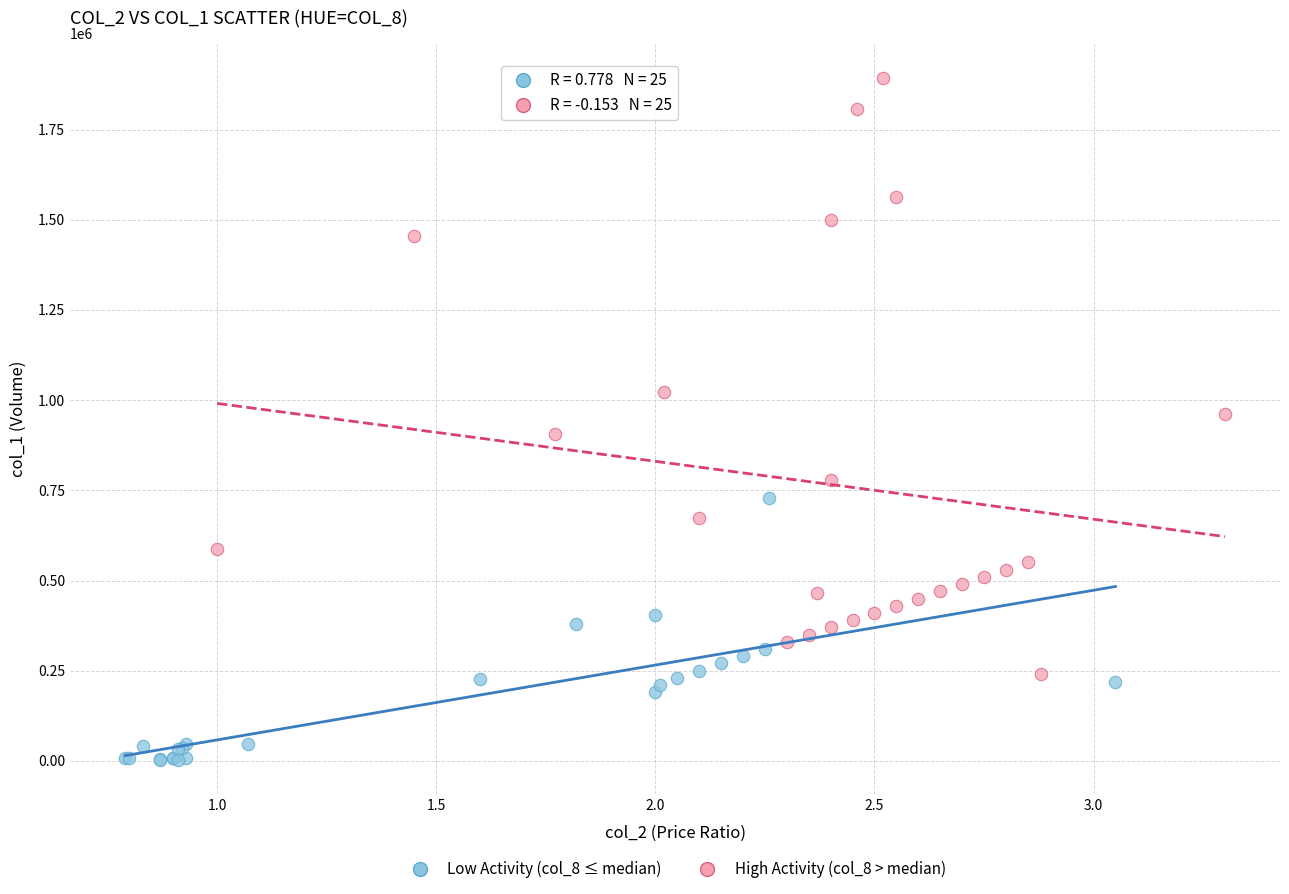

What are all the series names shown in the legend?

Low Activity (col_8 ≤ median), High Activity (col_8 > median)